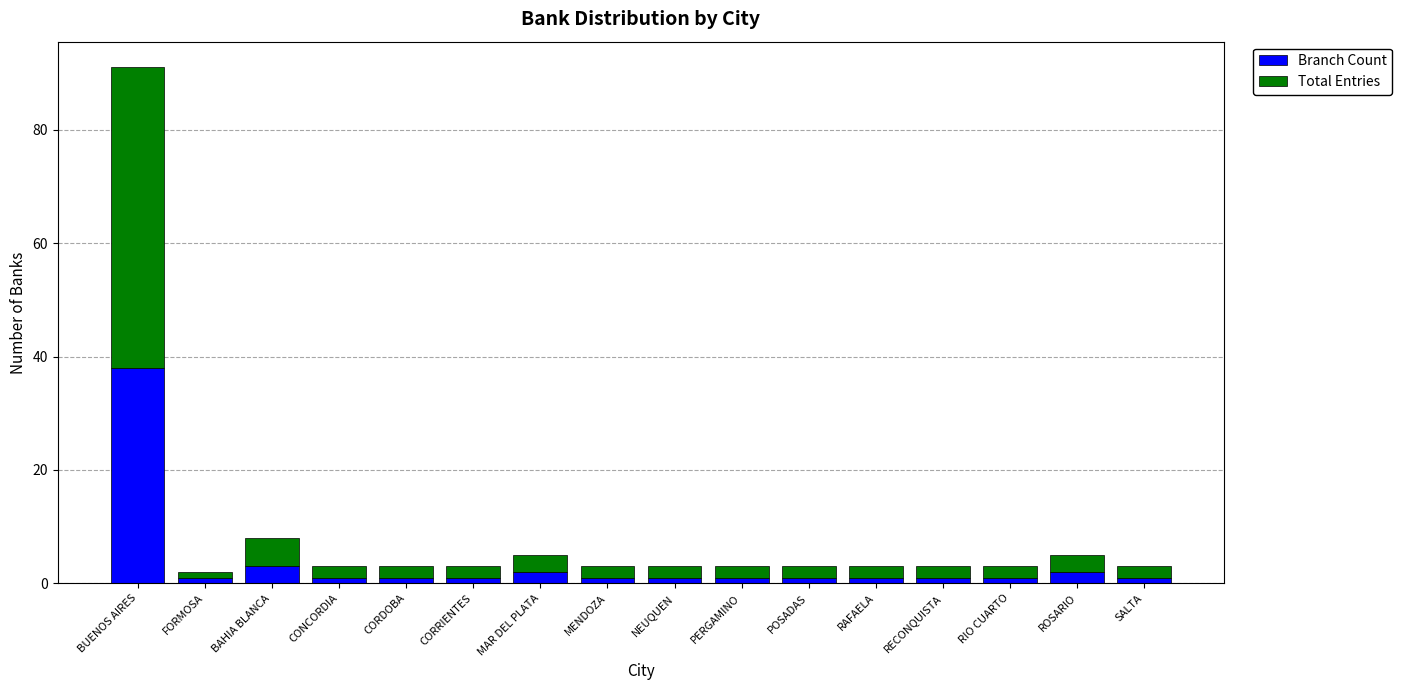

What is the average value of the Branch Count series?

4